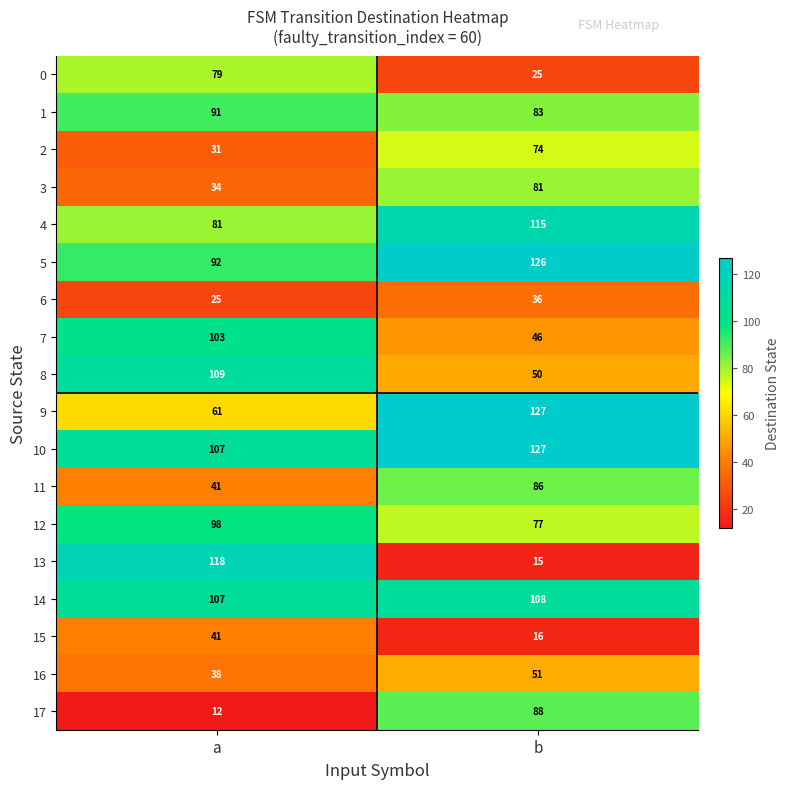

How many data points does each series have?

2